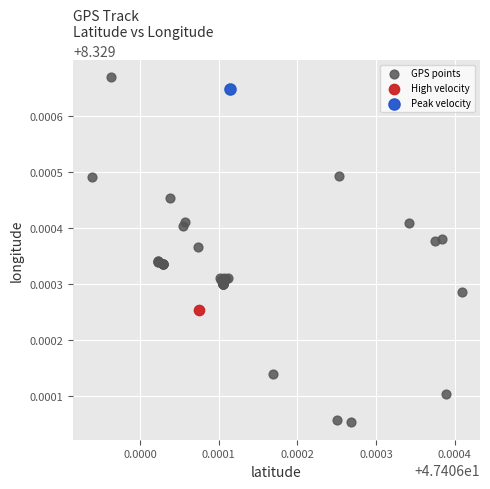

What are all the series names shown in the legend?

GPS points, High velocity, Peak velocity